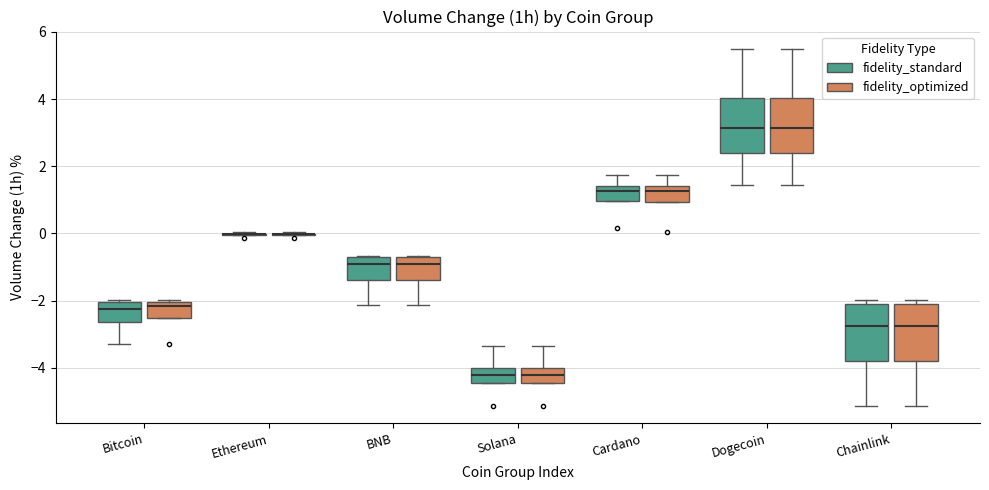

Where is the upper edge of the box for Dogecoin (fidelity_optimized) on the y-axis? The values are not printed on the chart, so give them approximately, as read against the axis.

4.0